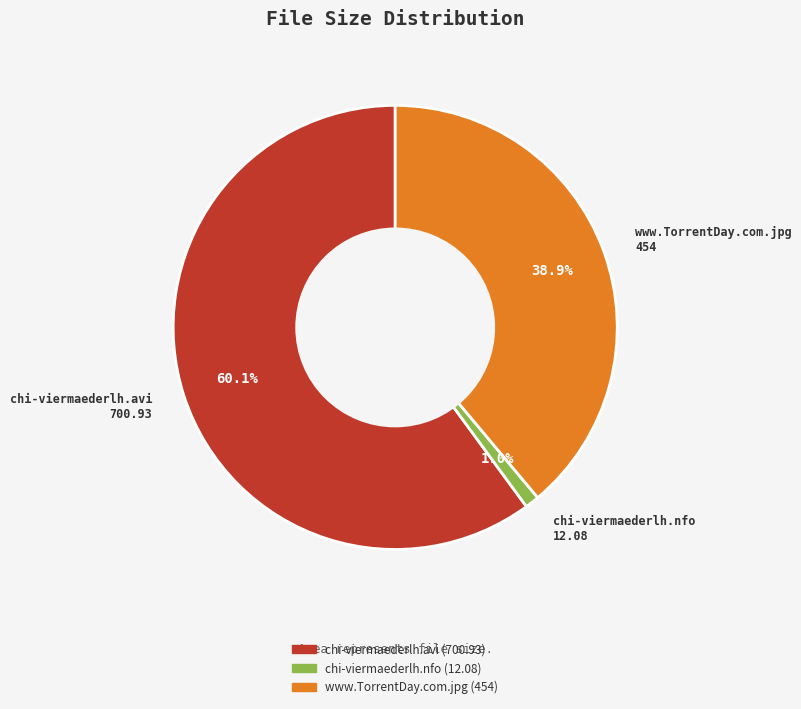

Is chi-viermaederlh.avi the majority of the pie?

Yes